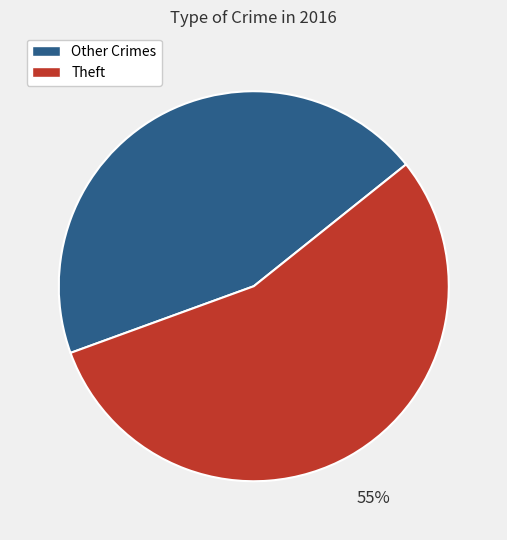

To the nearest percent, what is the difference between the largest and smallest slice percentages?

10%